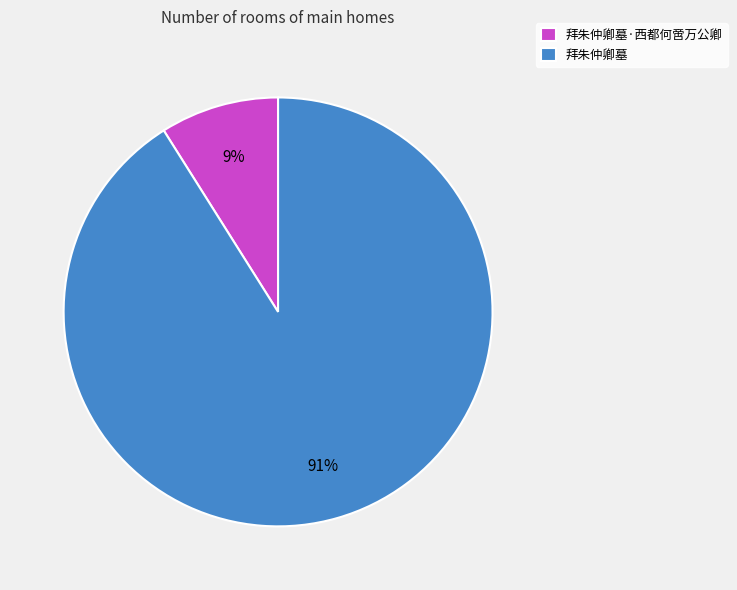

What is the majority slice?

拜朱仲卿墓